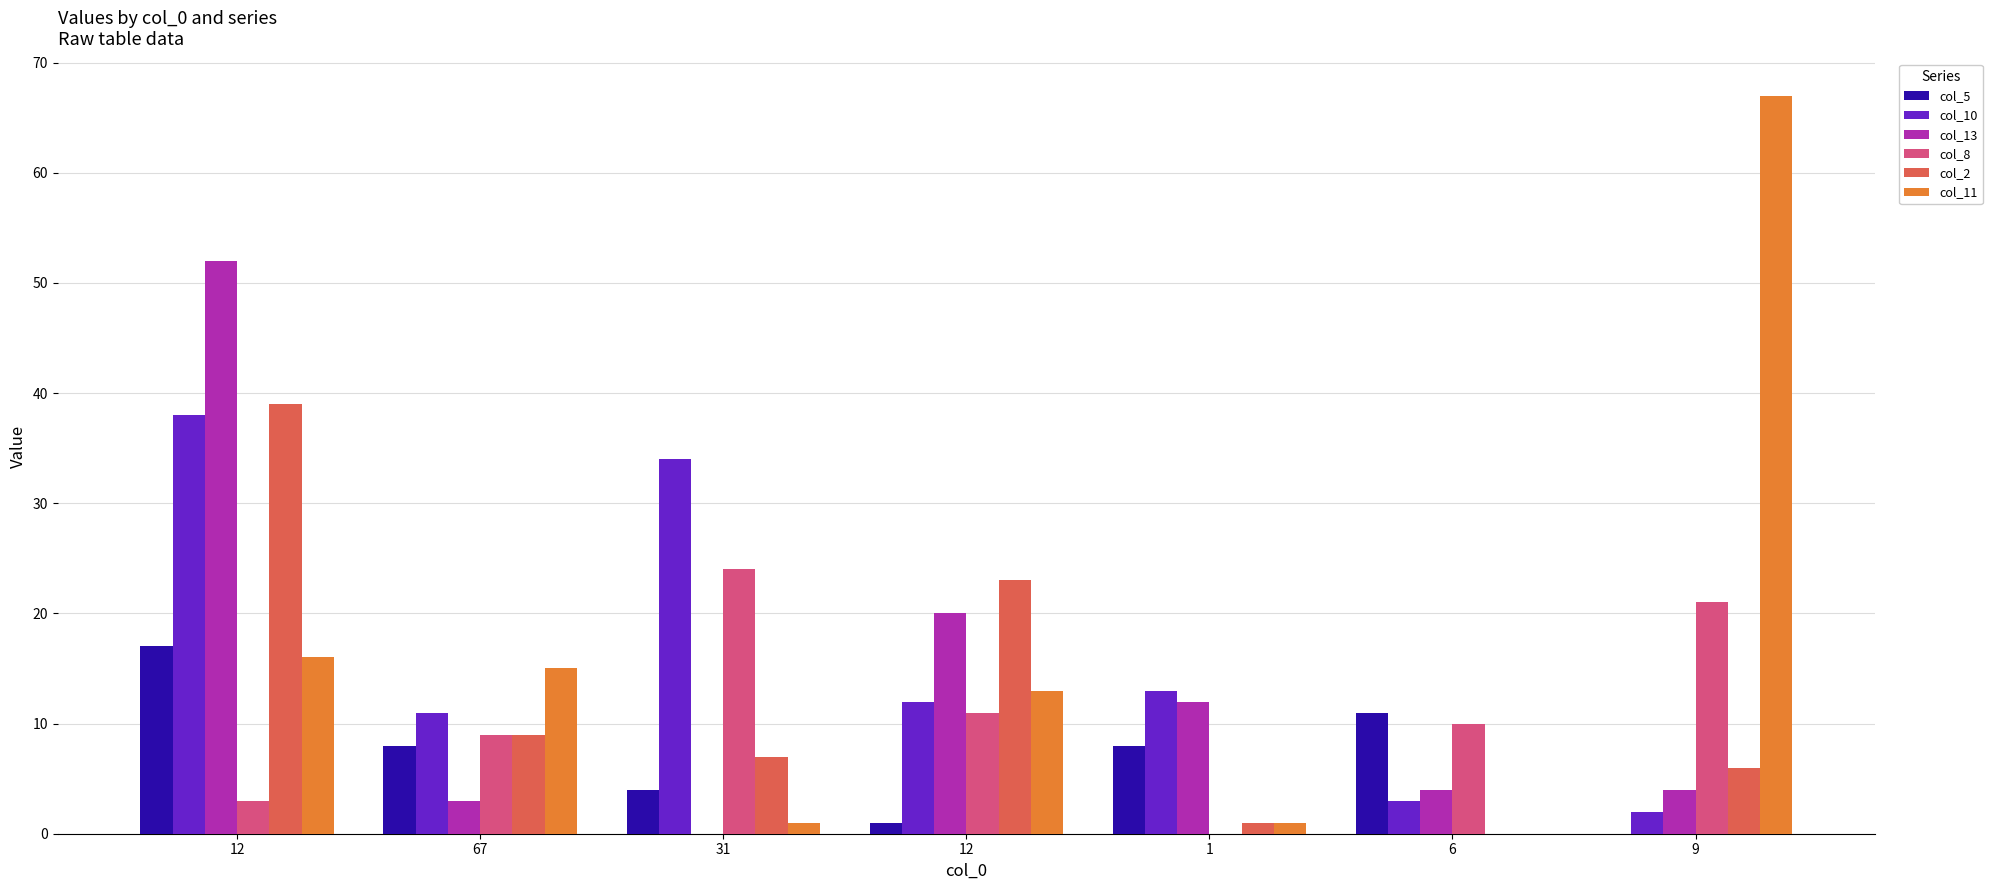

What are all the series names shown in the legend?

col_5, col_10, col_13, col_8, col_2, col_11